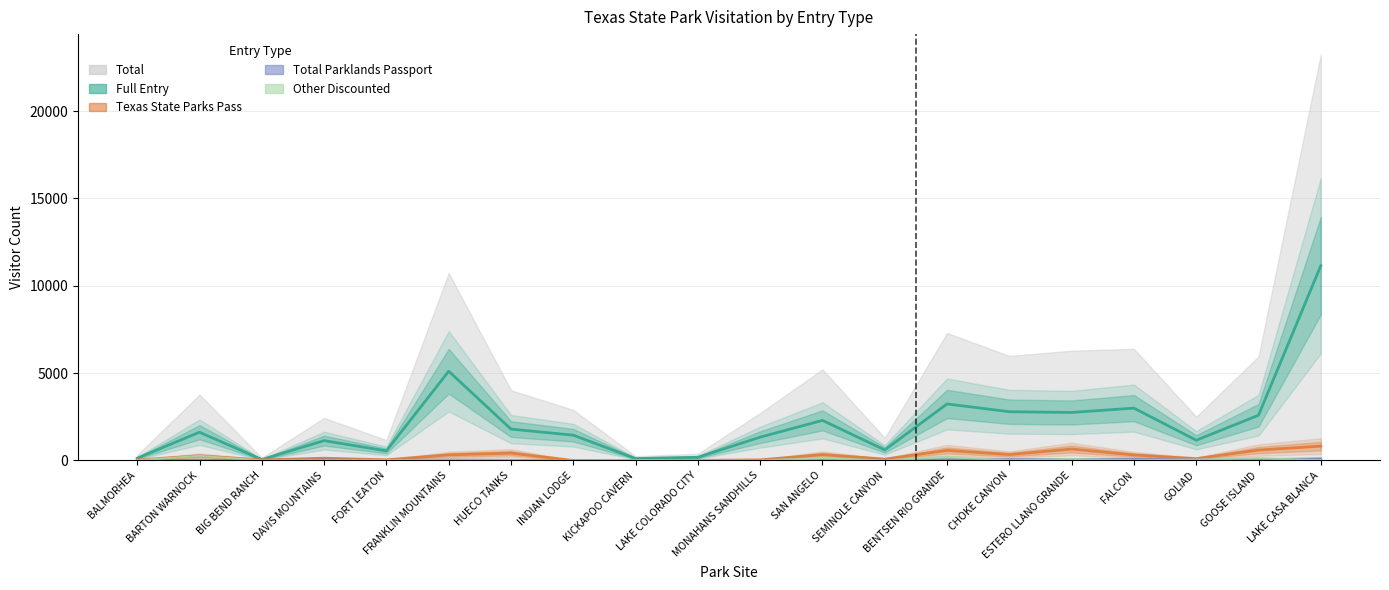

The Total Parklands Passport series shows 26 at FRANKLIN MOUNTAINS. True or false?

True